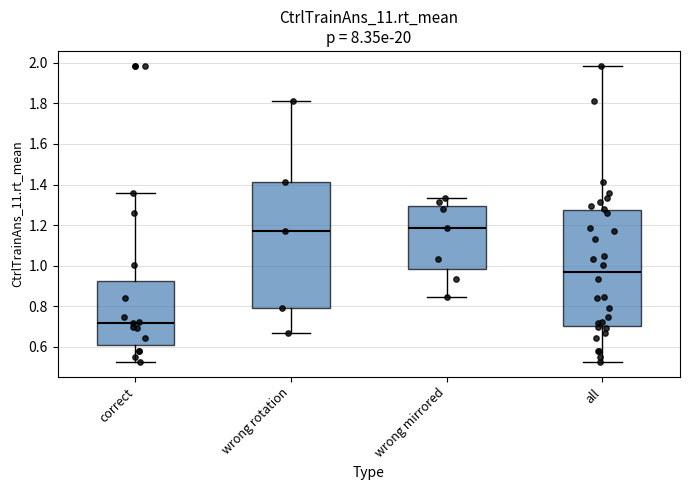

Reading left to right, read every box against the y-axis: the position of its median line, the range the box covers, and the ends of its whiskers. The values are not printed on the chart, so give them approximately, as read against the axis.

correct: median 0.72, box 0.62 to 0.92, whiskers 0.52 to 1.36
wrong rotation: median 1.16, box 0.80 to 1.42, whiskers 0.66 to 1.82
wrong mirrored: median 1.18, box 0.98 to 1.30, whiskers 0.84 to 1.34
all: median 0.96, box 0.70 to 1.28, whiskers 0.52 to 1.98